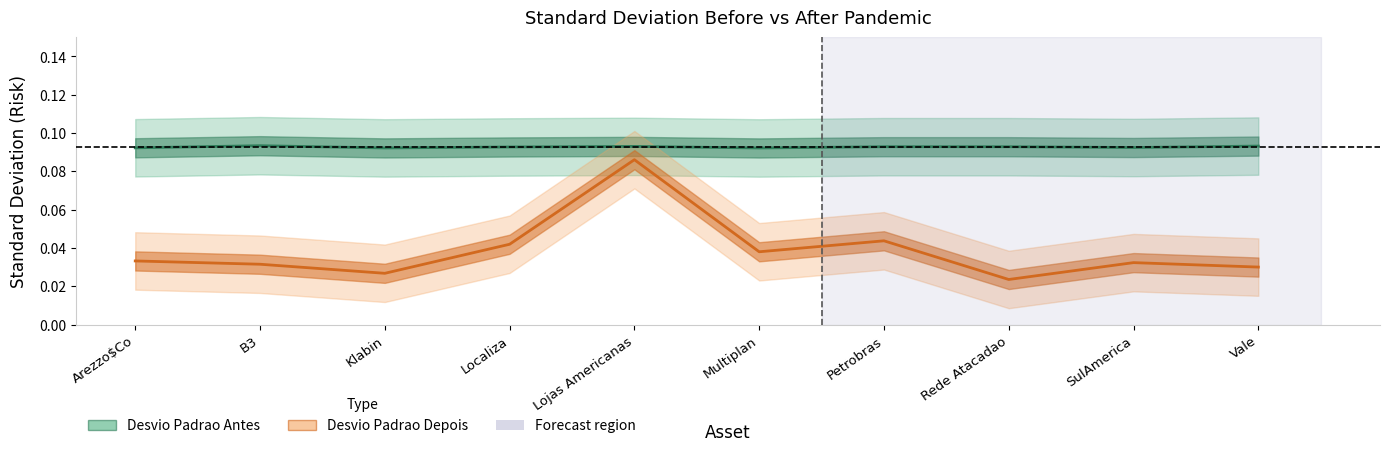

What is the value of the Desvio Padrao Antes point at the 3rd from the left?

0.1